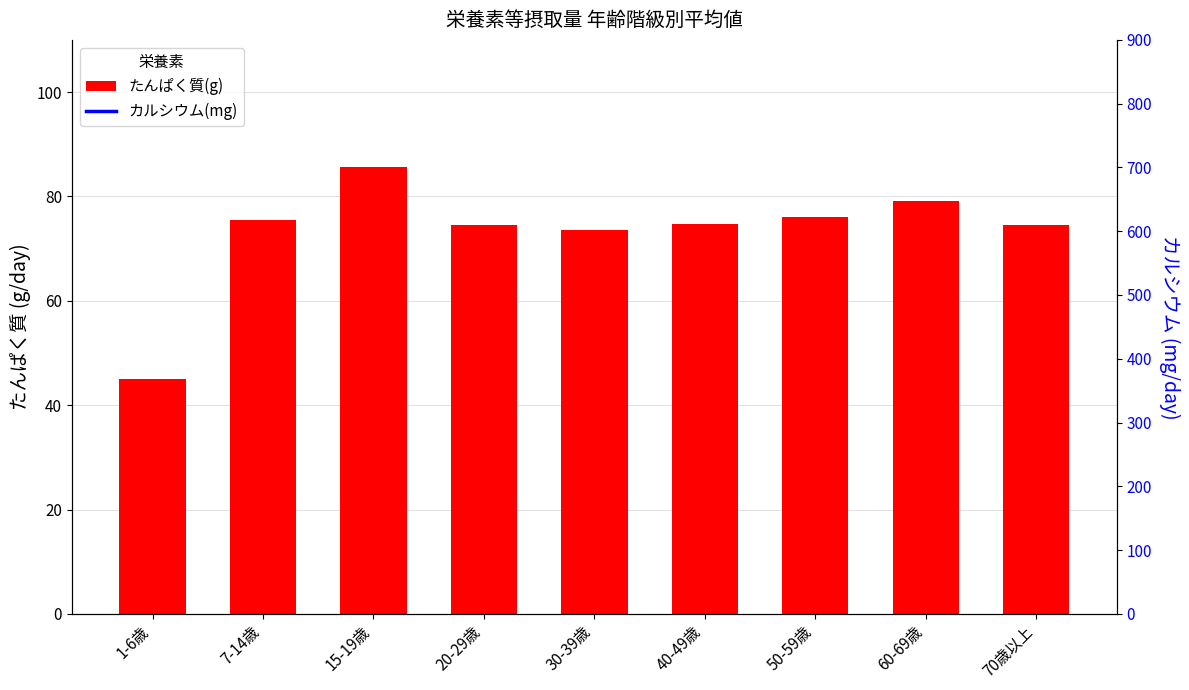

Reading left to right, transcribe all the data shown in this chart.

たんぱく質(g): 1-6歳=45.1	7-14歳=75.4	15-19歳=85.7	20-29歳=74.5	30-39歳=73.5	40-49歳=74.8	50-59歳=76.1	60-69歳=79.1	70歳以上=74.4
カルシウム(mg): 1-6歳=4213.7	7-14歳=6783.0	15-19歳=5081.9	20-29歳=4298.4	30-39歳=4418.9	40-49歳=4345.8	50-59歳=4779.9	60-69歳=5388.9	70歳以上=5616.4